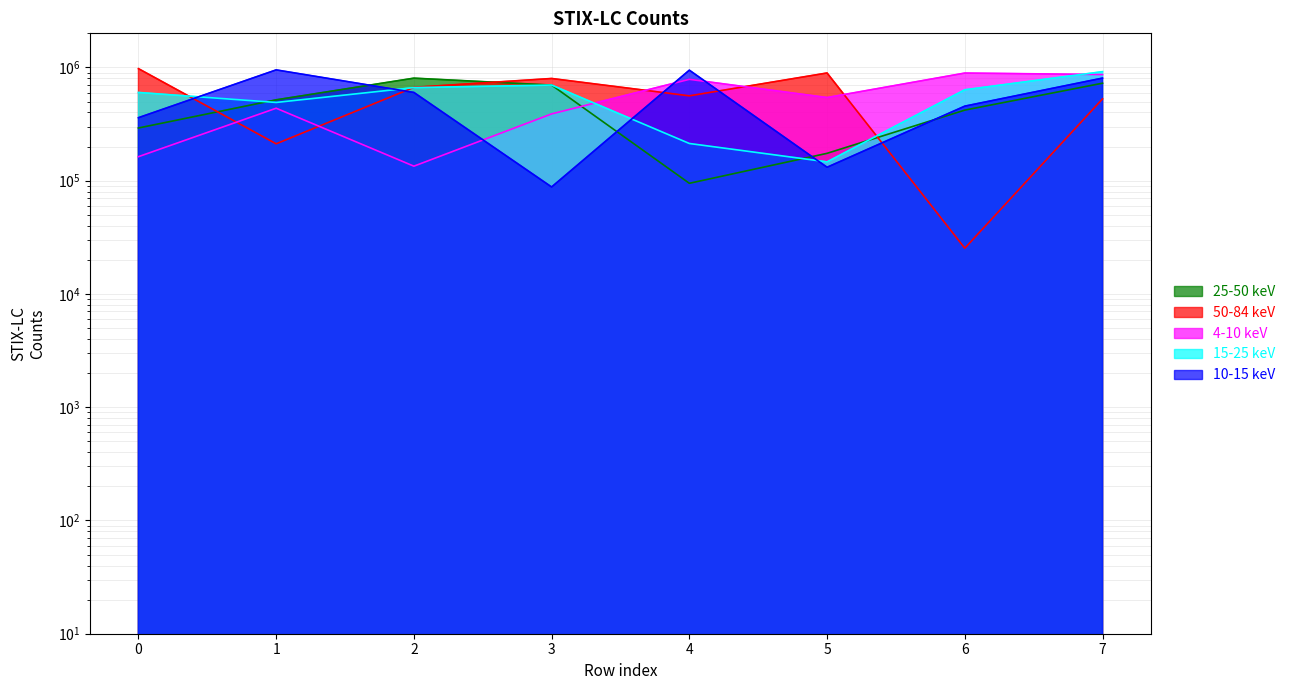

At which label is 4-10 keV closest to 513070?

5